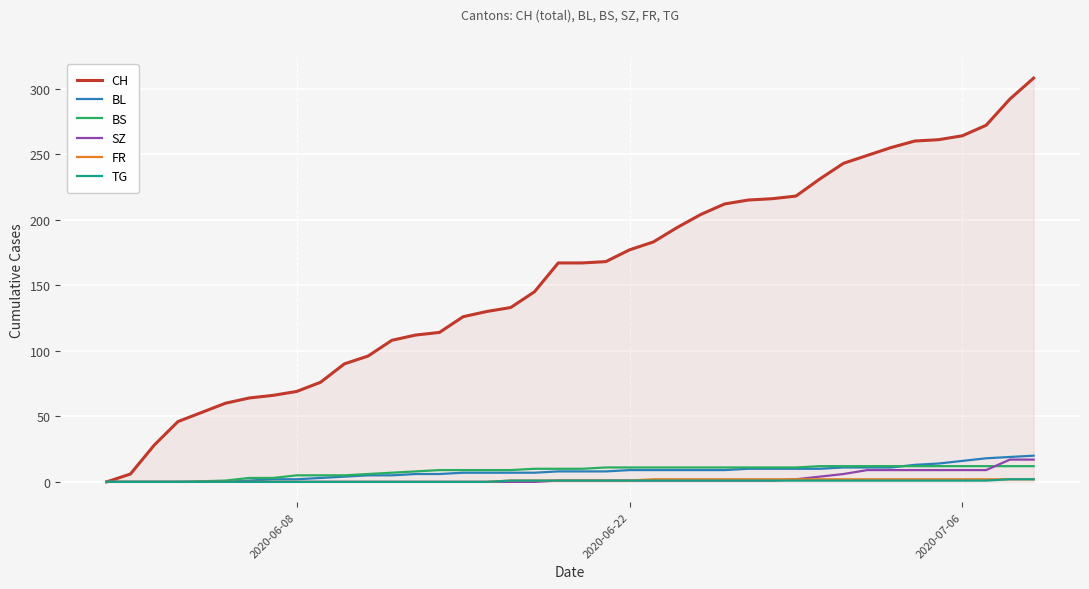

How many lines are shown in the chart?

6